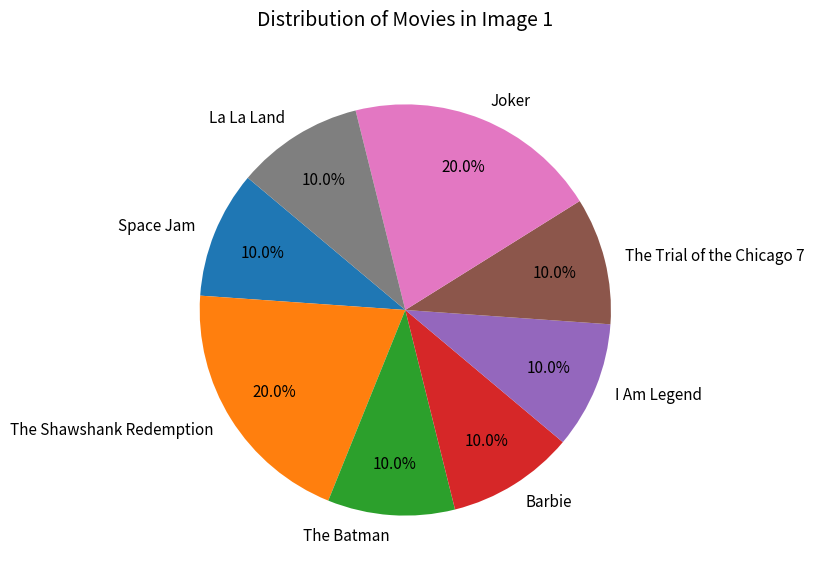

How many segments does this pie chart have?

8